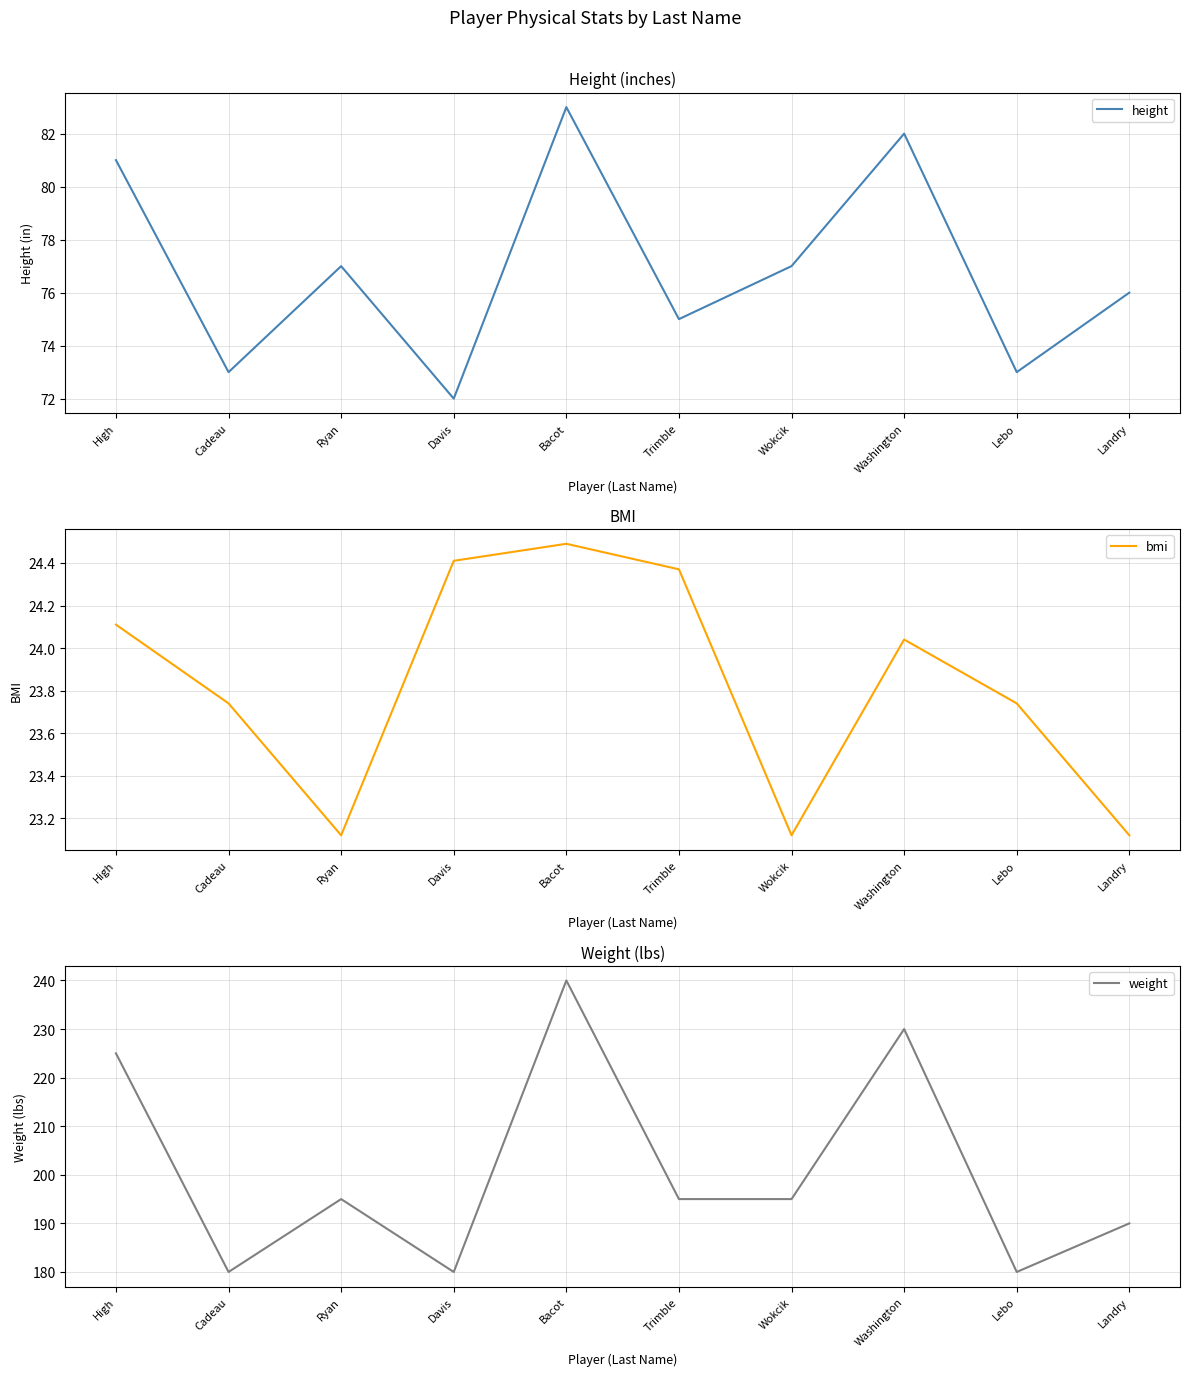

What is the label of the 7th point from the right?

Davis